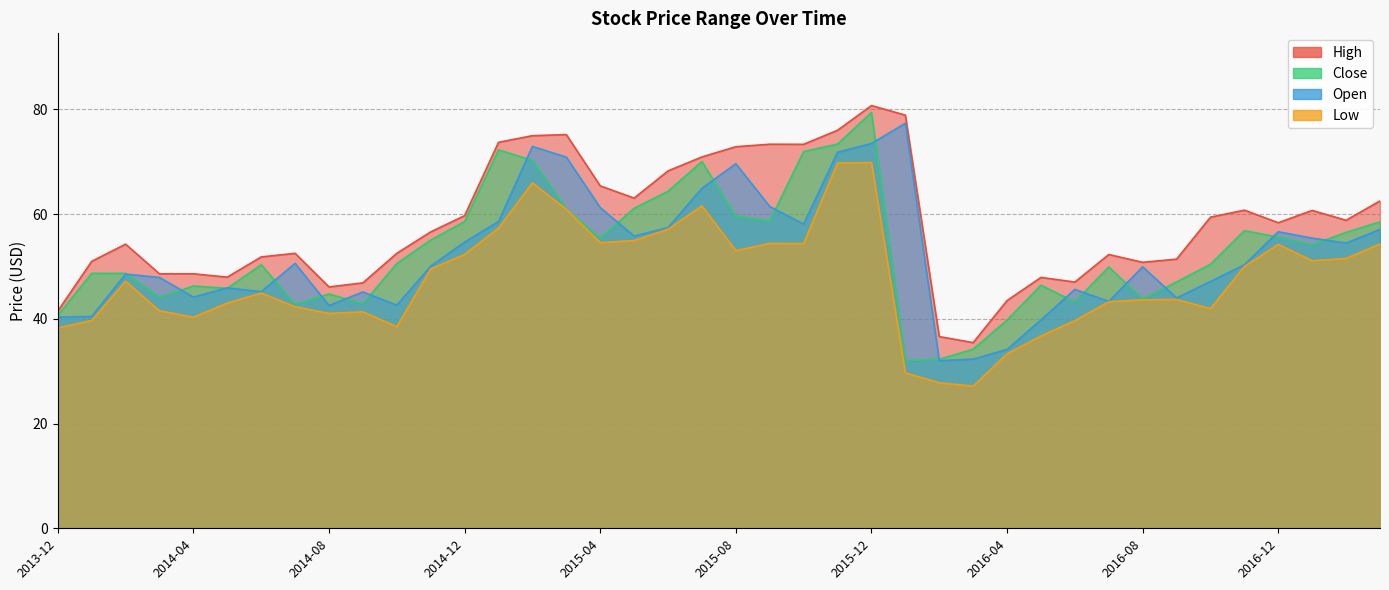

How many series are shown in this chart?

4